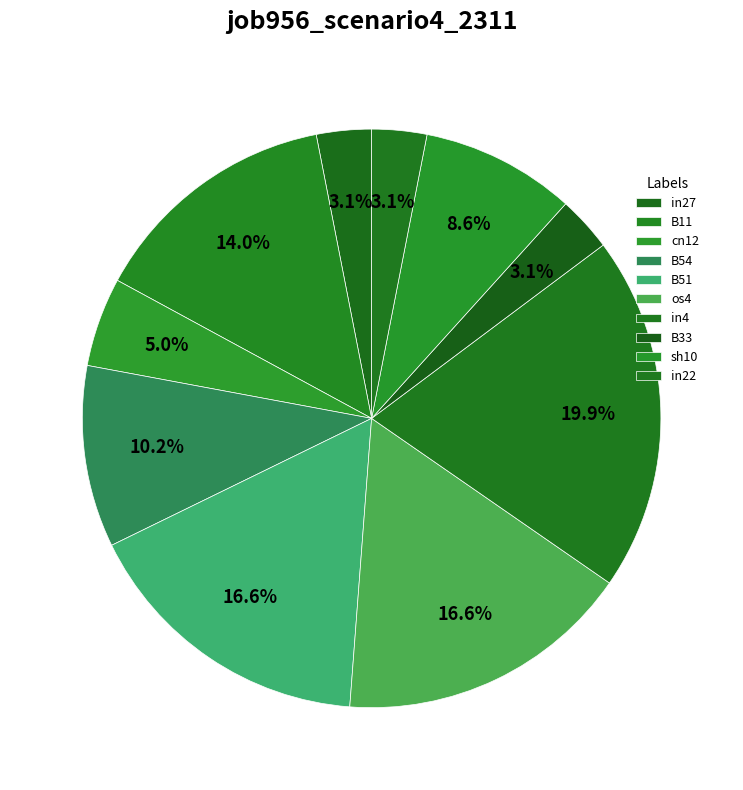

To the nearest percent, what is the combined percentage of cn12 and B11?

19%